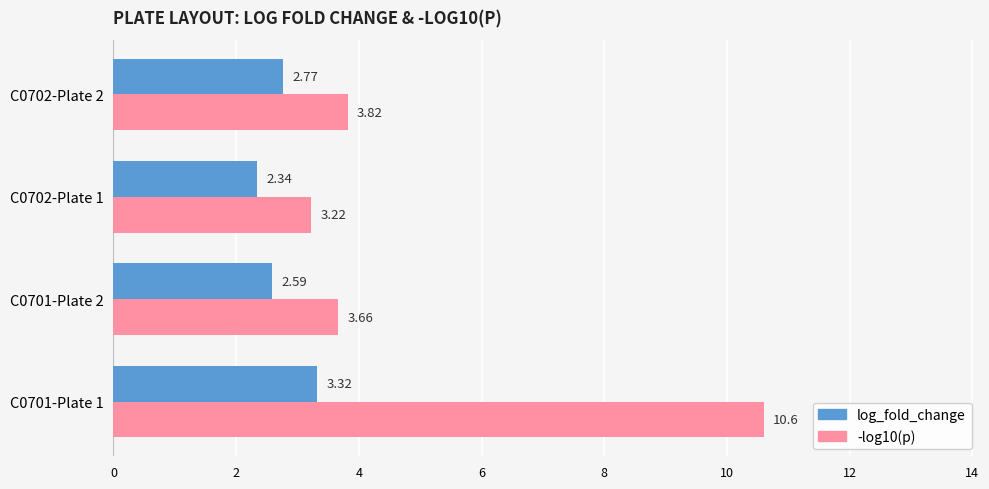

List the labels in order of -log10(p) value, largest first.

C0701-Plate 1, C0702-Plate 2, C0701-Plate 2, C0702-Plate 1